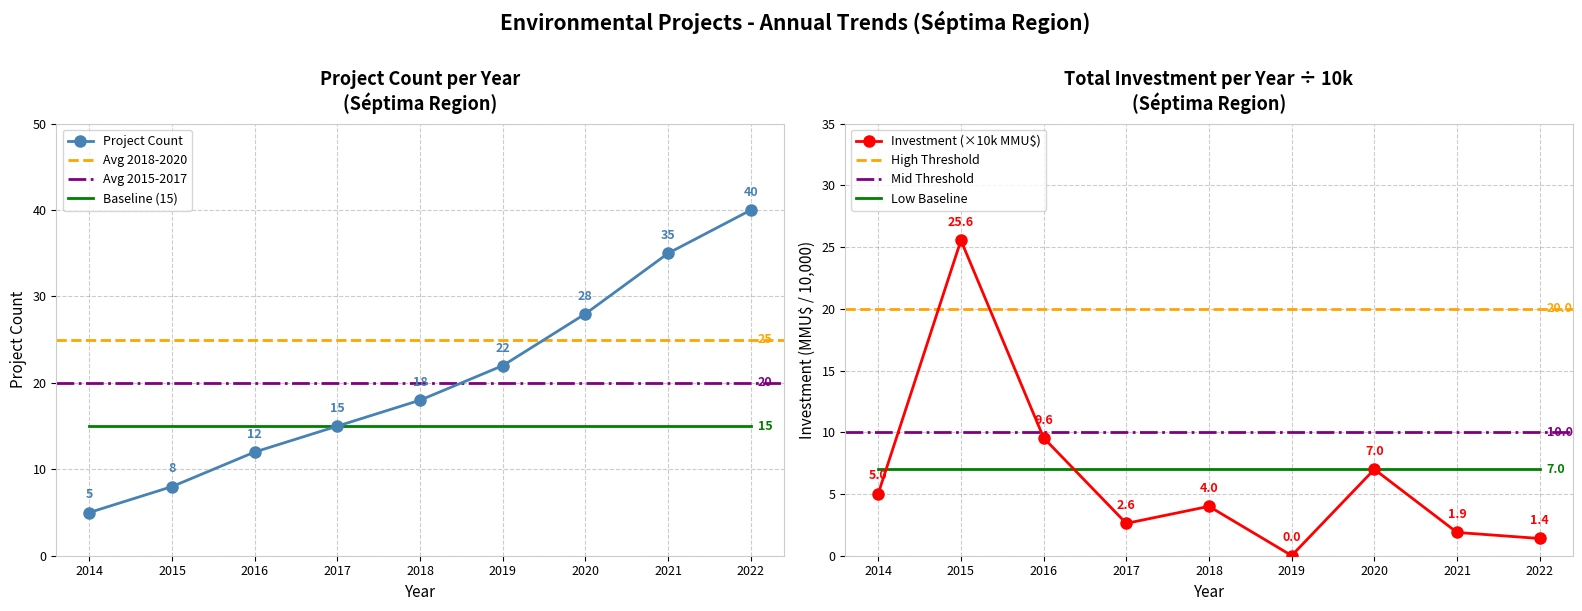

How many series are shown in this chart?

2